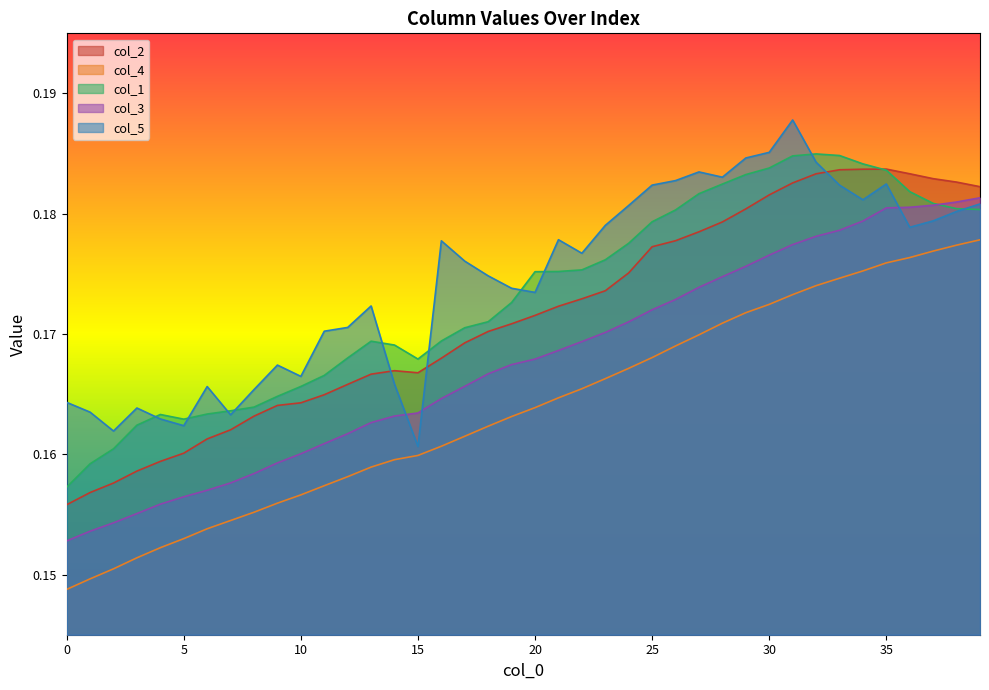

Is it true that col_3 equals 0.3 at 31?

False